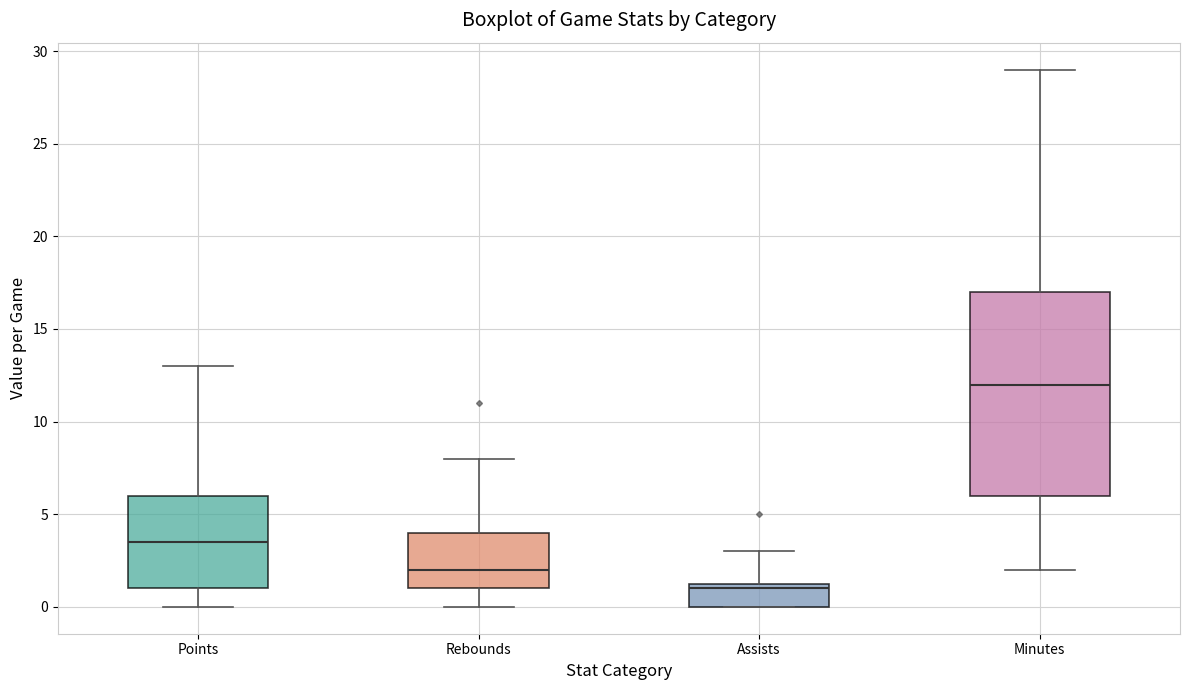

Which box is the tallest, from its lower edge to its upper edge?

Minutes